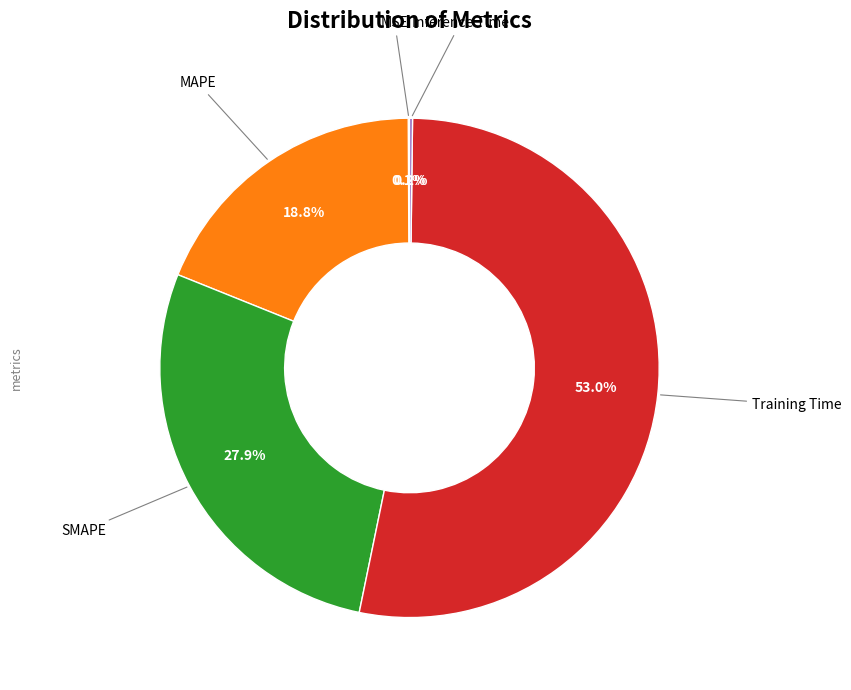

Is there a majority slice in this chart?

Yes